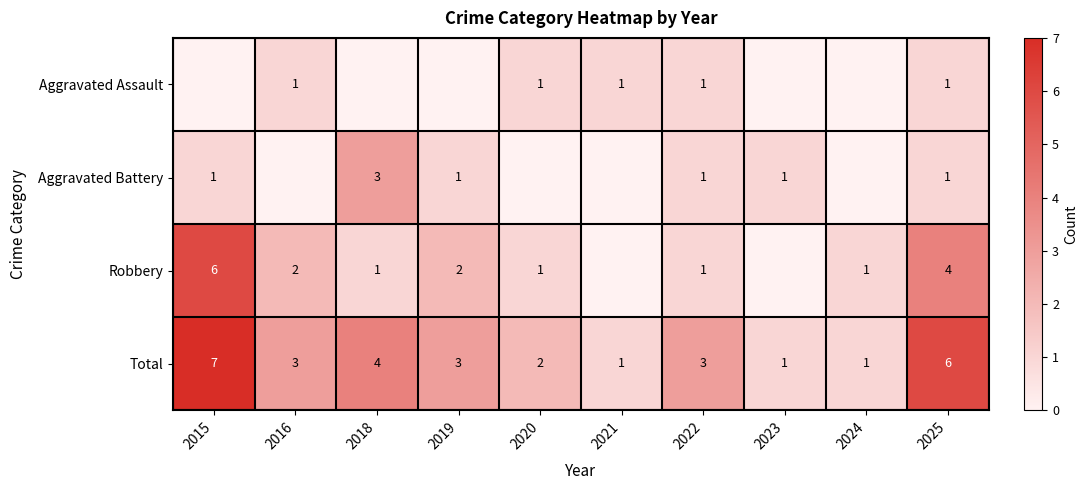

The Aggravated Battery series shows 1 at 2015. True or false?

True